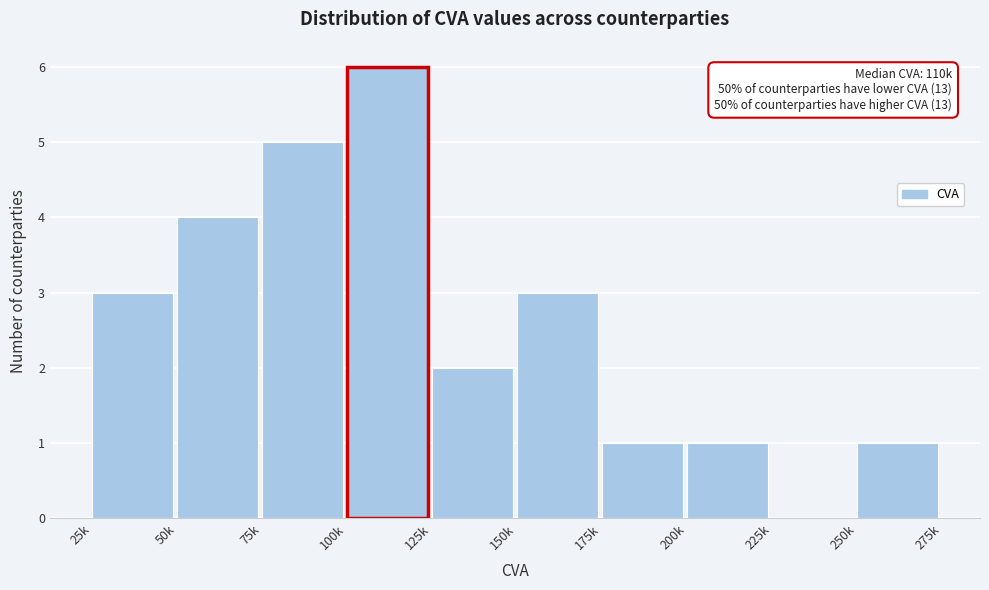

Reading left to right, transcribe all the data shown in this chart.

25k=3	50k=4	75k=5	100k=6	125k=2	150k=3	175k=1	200k=1	225k=0	250k=1